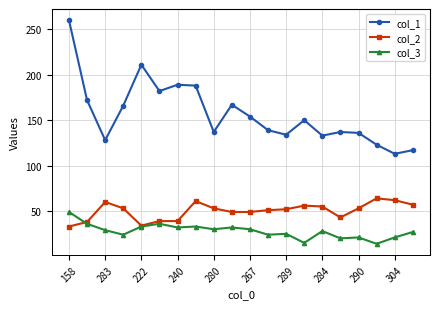

At how many categories does at least one series exceed 69?

20